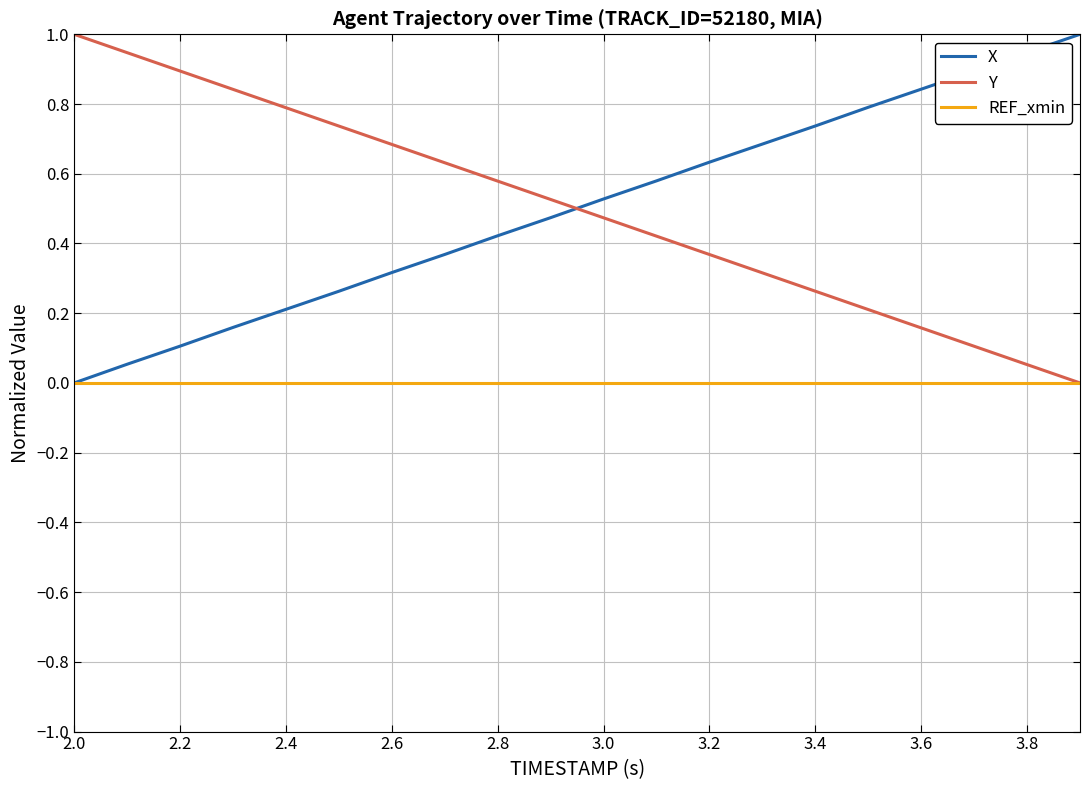

Does the chart have visible grid lines?

Yes